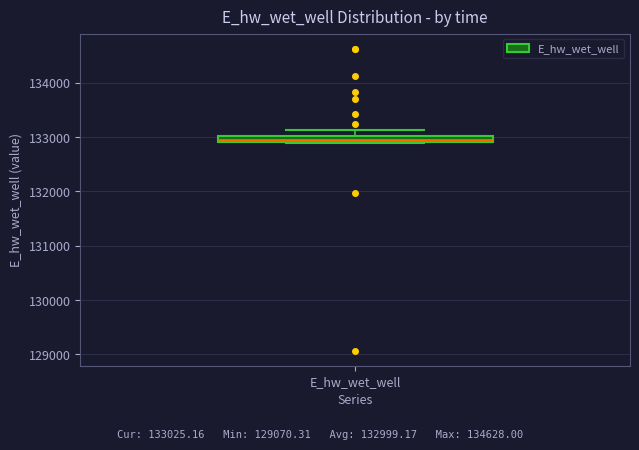

Where does the upper whisker of the box for E_hw_wet_well end on the y-axis? The values are not printed on the chart, so give them approximately, as read against the axis.

133100